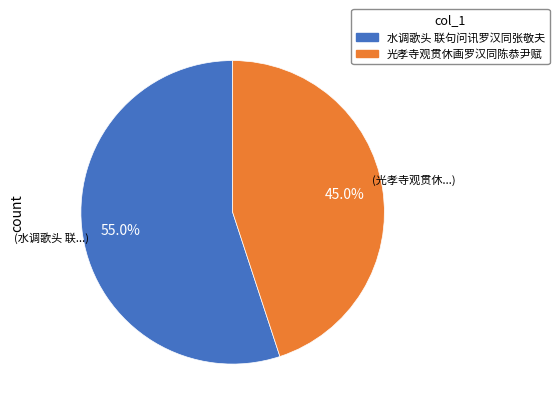

Does 光孝寺观贯休画罗汉同陈恭尹赋 represent more than half of the total?

No